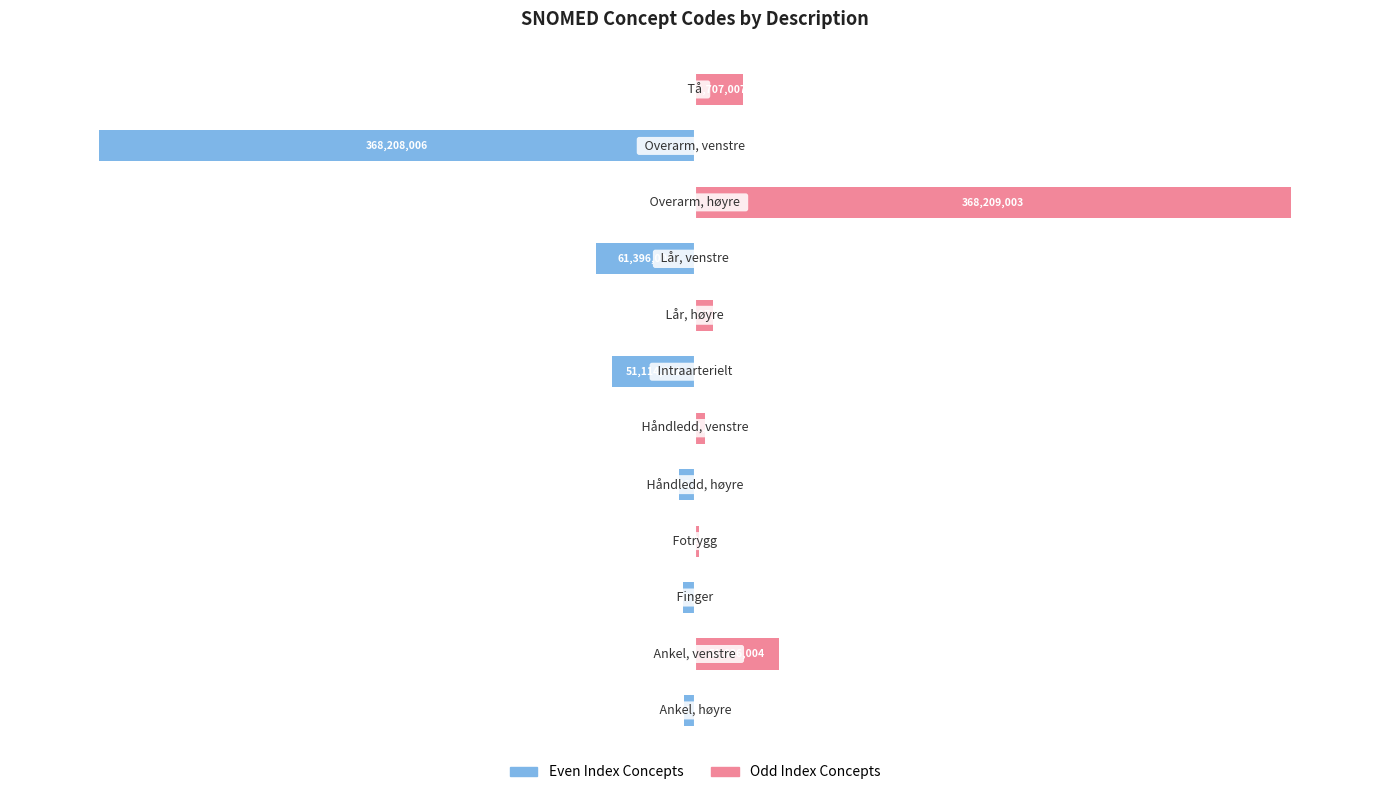

How many data points in Odd Index Concepts are above 2402003?

5